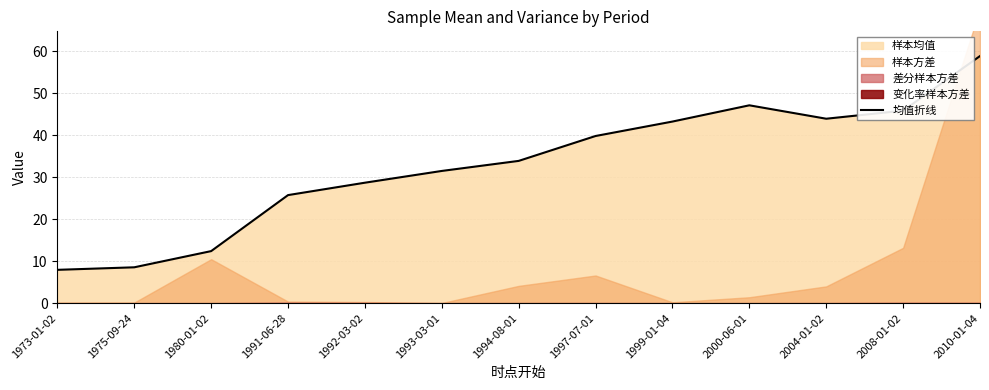

Which label corresponds to the largest value in the chart?

2010-01-04